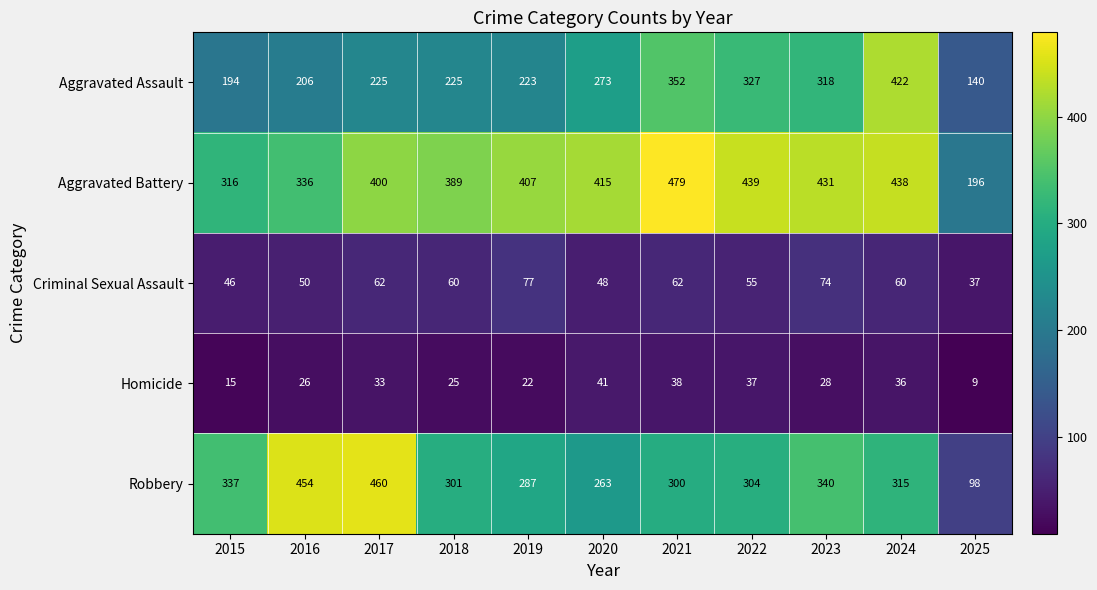

At how many categories does at least one series exceed 73?

11